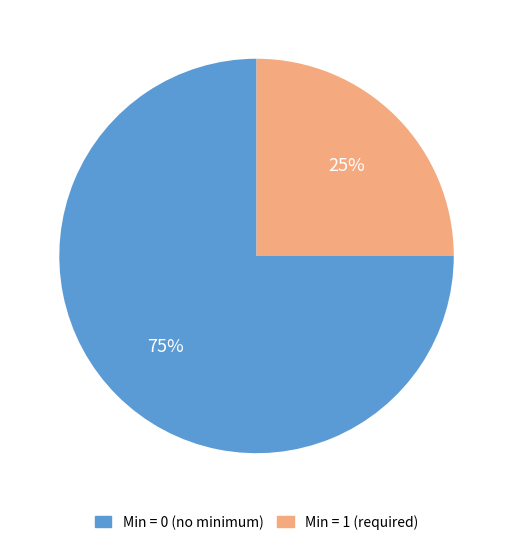

Is there a majority slice in this chart?

Yes